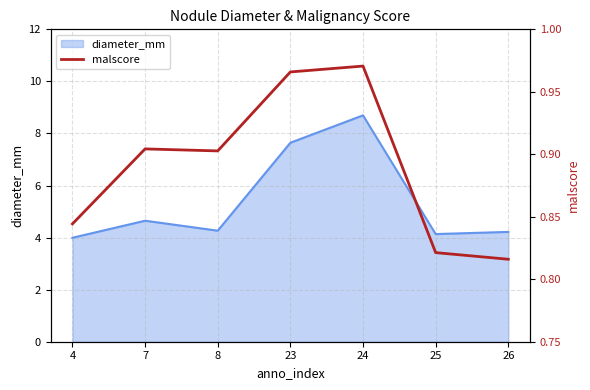

What is the minimum value shown in the chart?

0.8